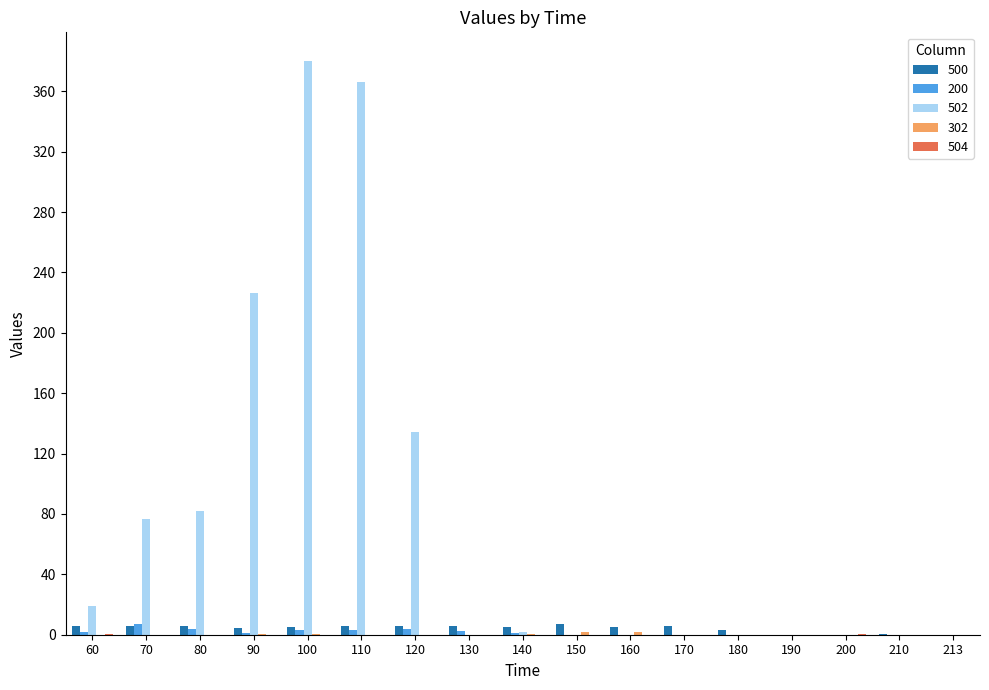

Which series has the largest total across all categories?

502